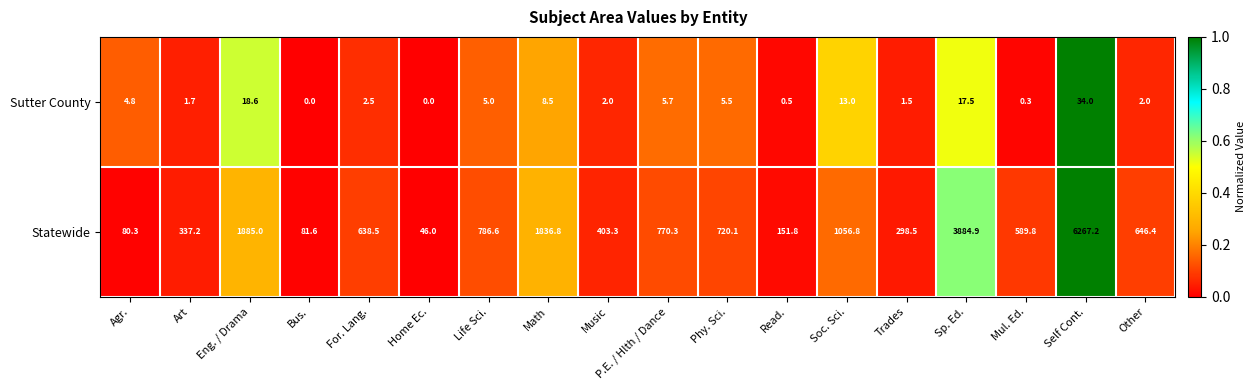

What is the spread (max minus min) of values at Bus.?

81.6